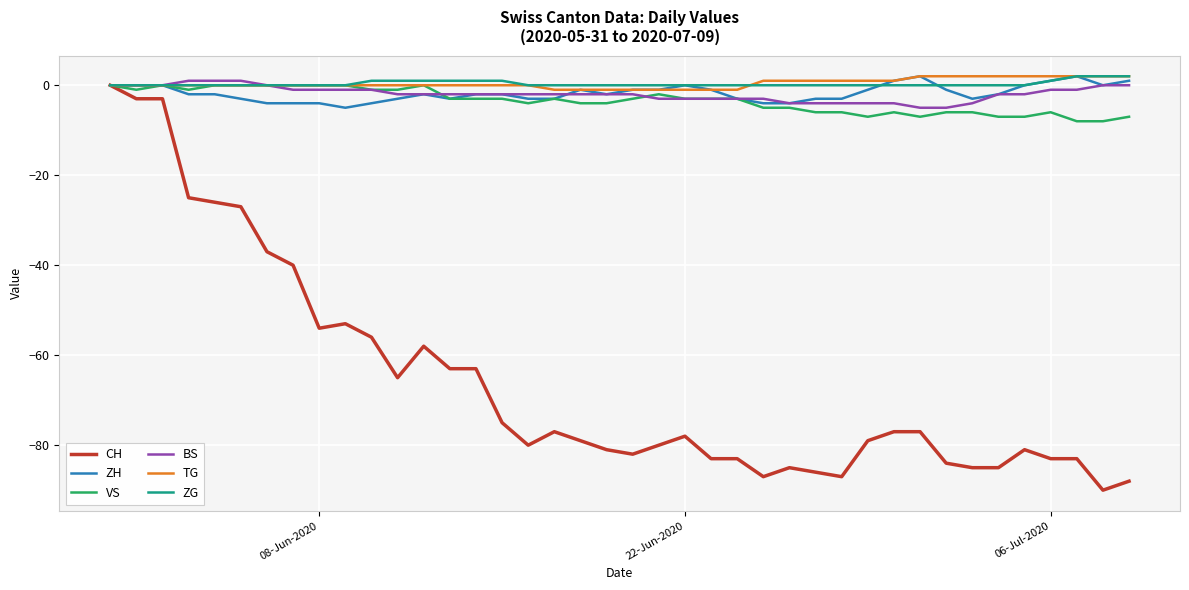

How many distinct data groups are displayed?

6